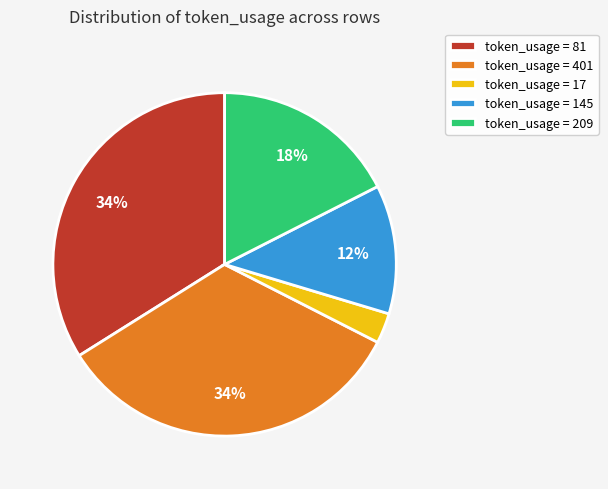

Is there a majority slice in this chart?

No